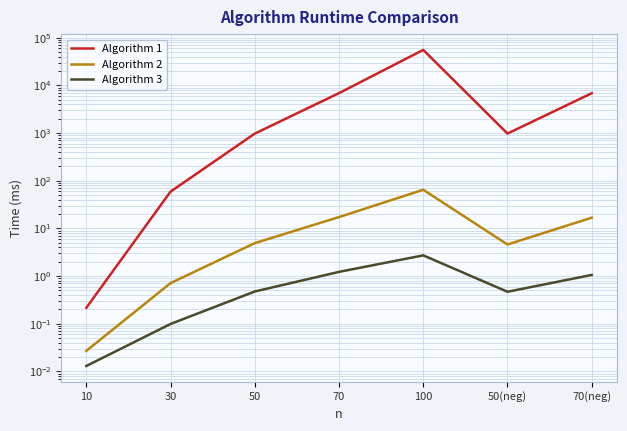

What is the average value of the Algorithm 3 series?

0.9